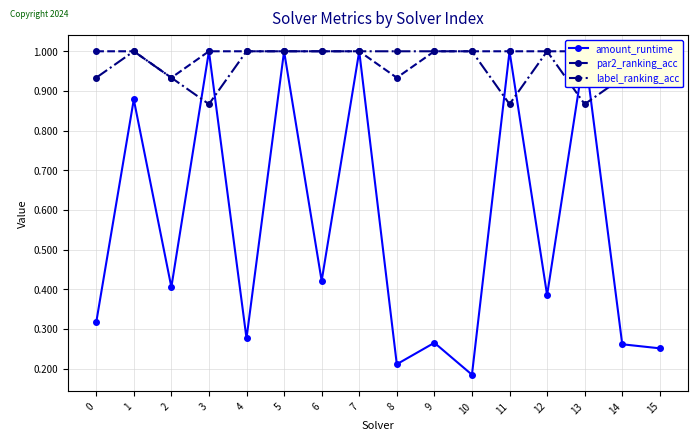

What are all the series names shown in the legend?

amount_runtime, par2_ranking_acc, label_ranking_acc